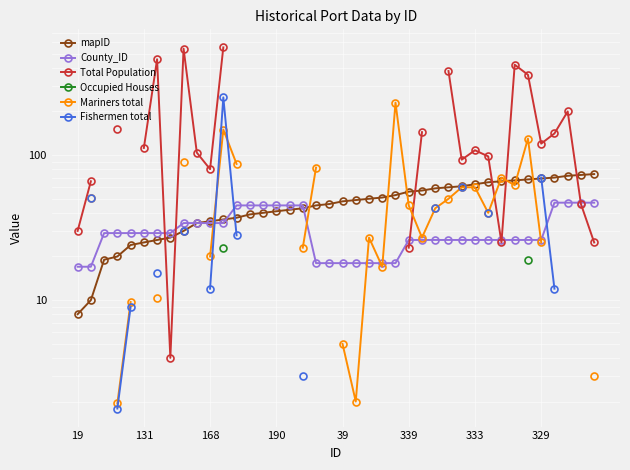

At which label is County_ID closest to 32?

8